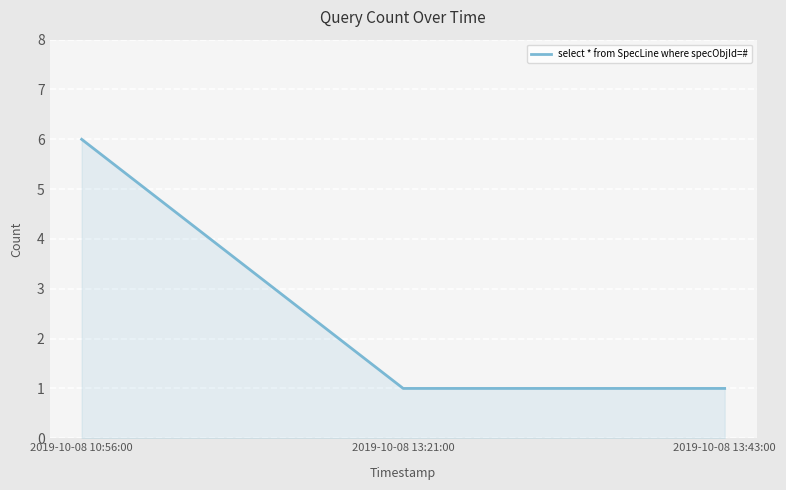

True or false: the data shows 2 at 2019-10-08 13:43:00.

False